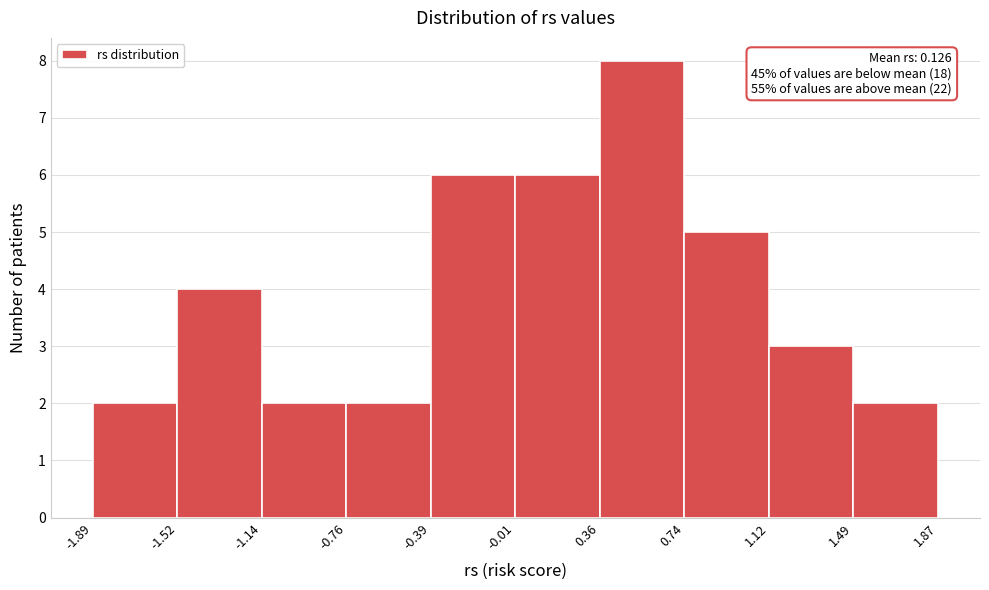

Which range on the x-axis has the tallest bar?

0.36 to 0.74